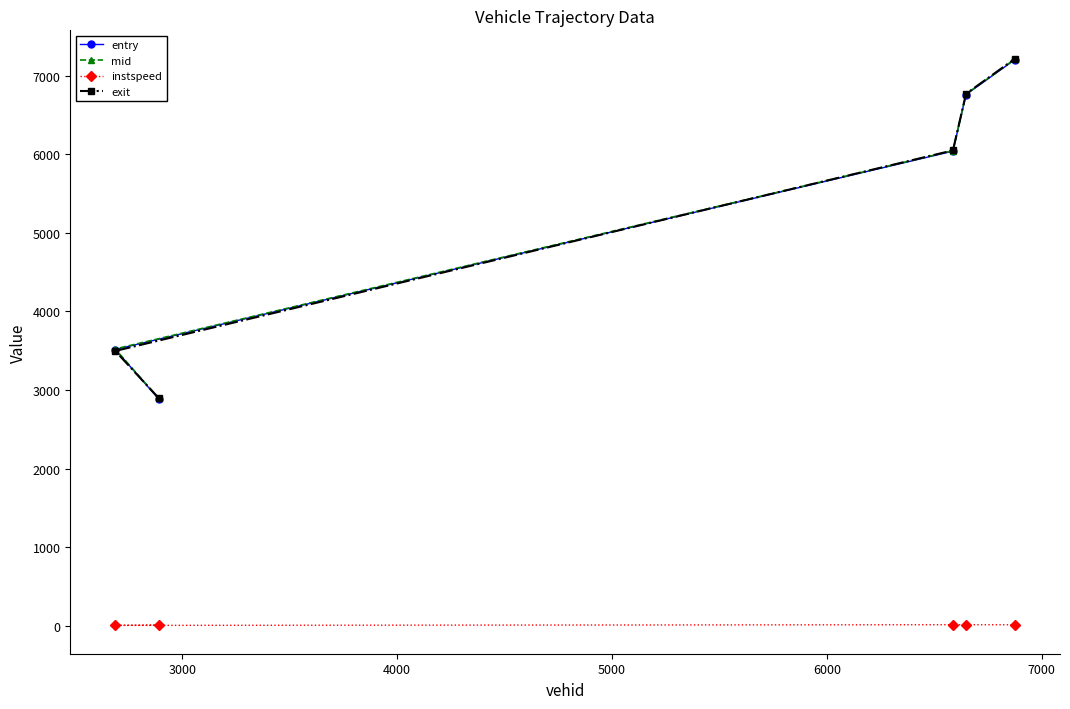

How many interior local valleys does the instspeed series have?

1